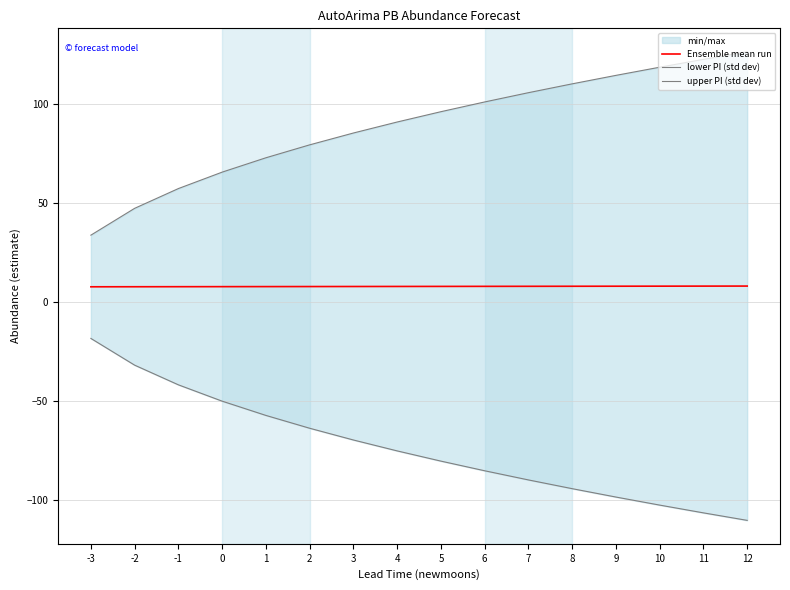

True or false: Ensemble mean run and lower PI (std dev) intersect in this chart.

False